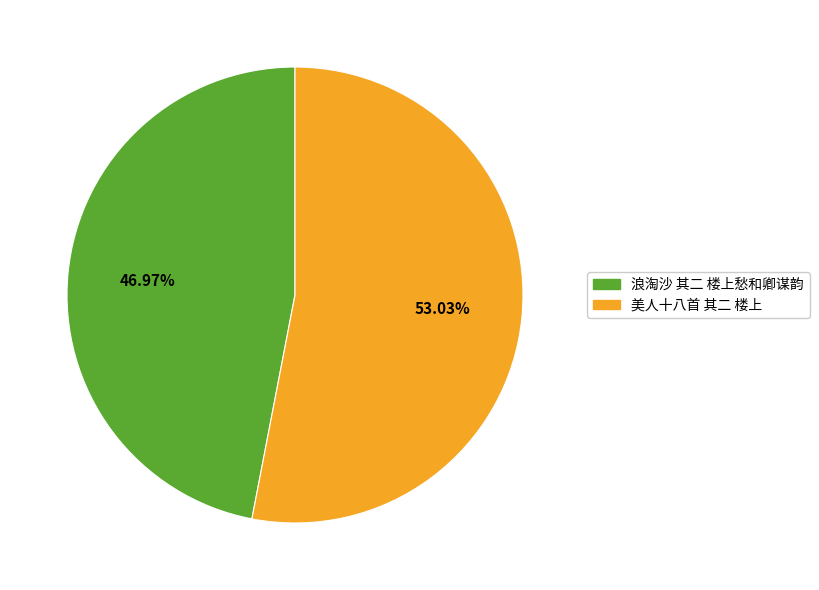

What portion of the pie excludes 美人十八首 其二 楼上?

47.0%